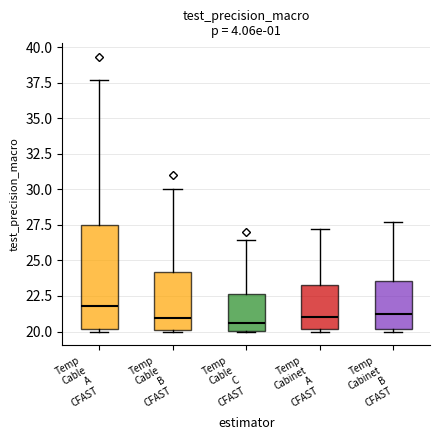

Which box is the tallest, from its lower edge to its upper edge?

Temp Cable A CFAST